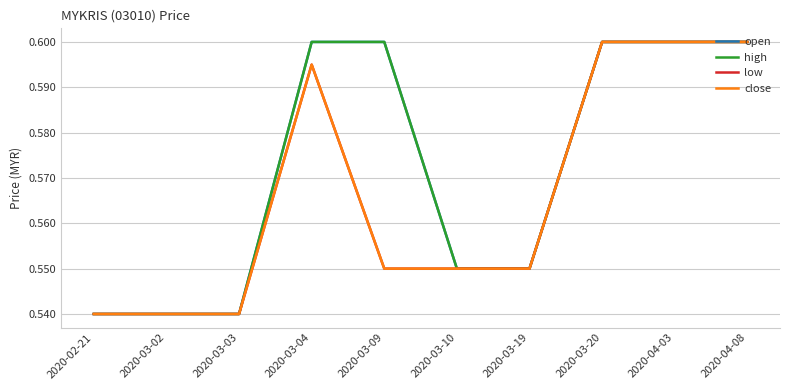

Between 2020-04-08 and 2020-03-09, which is larger?

2020-04-08